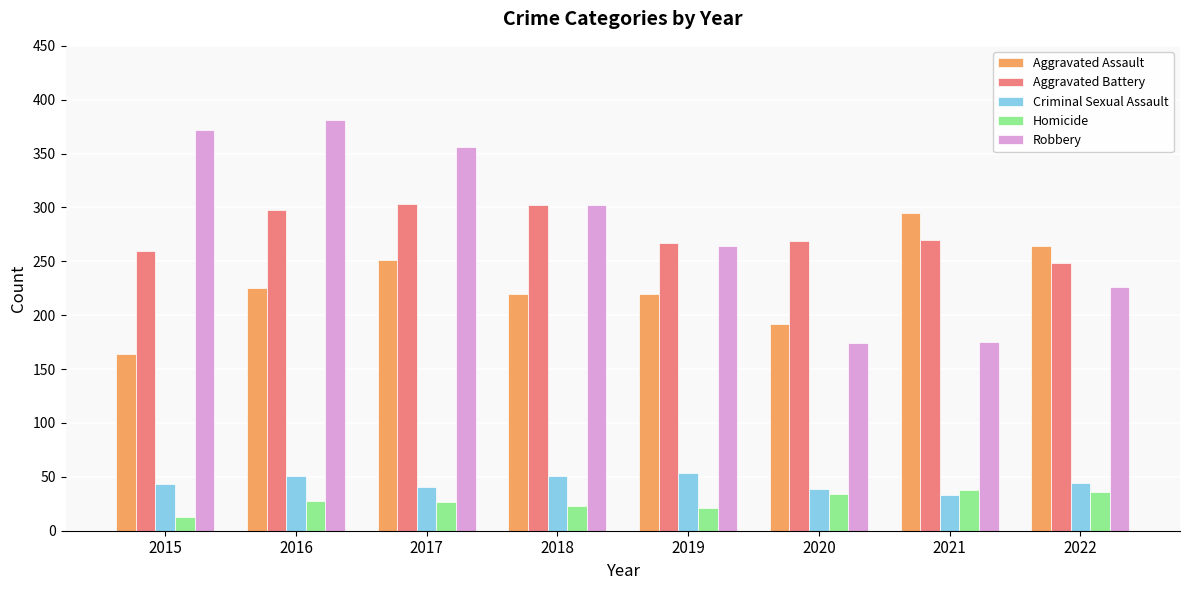

What is the sum of all Aggravated Battery values?

2217